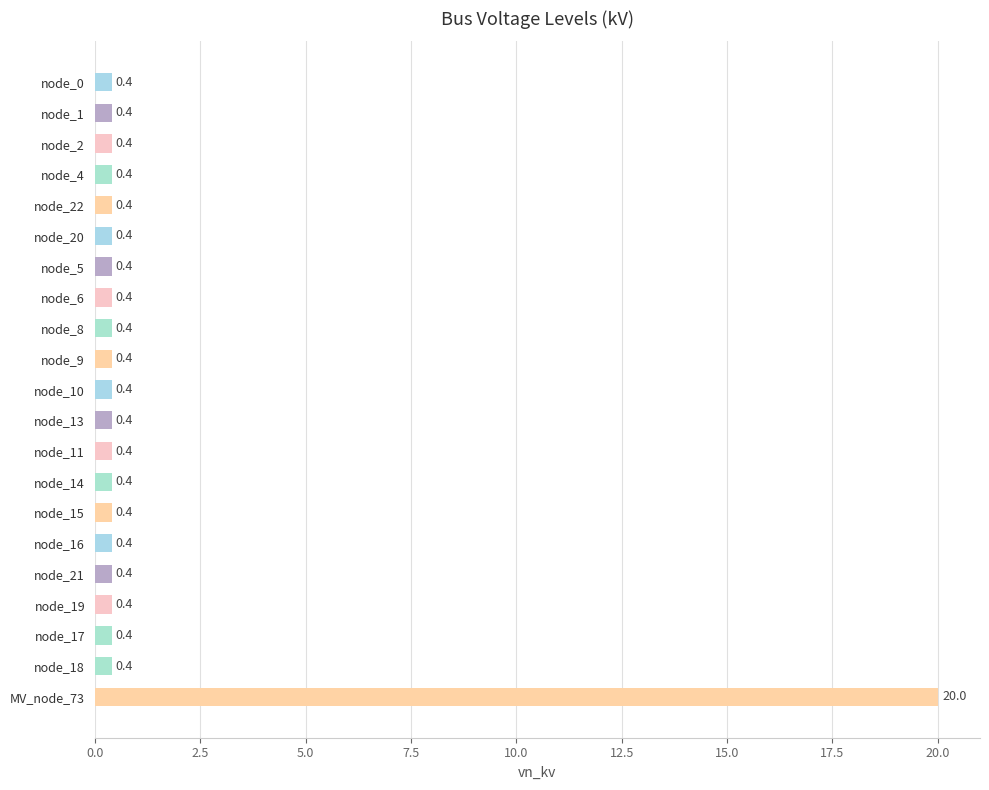

What is the value of the 16th bar from the top?

0.4